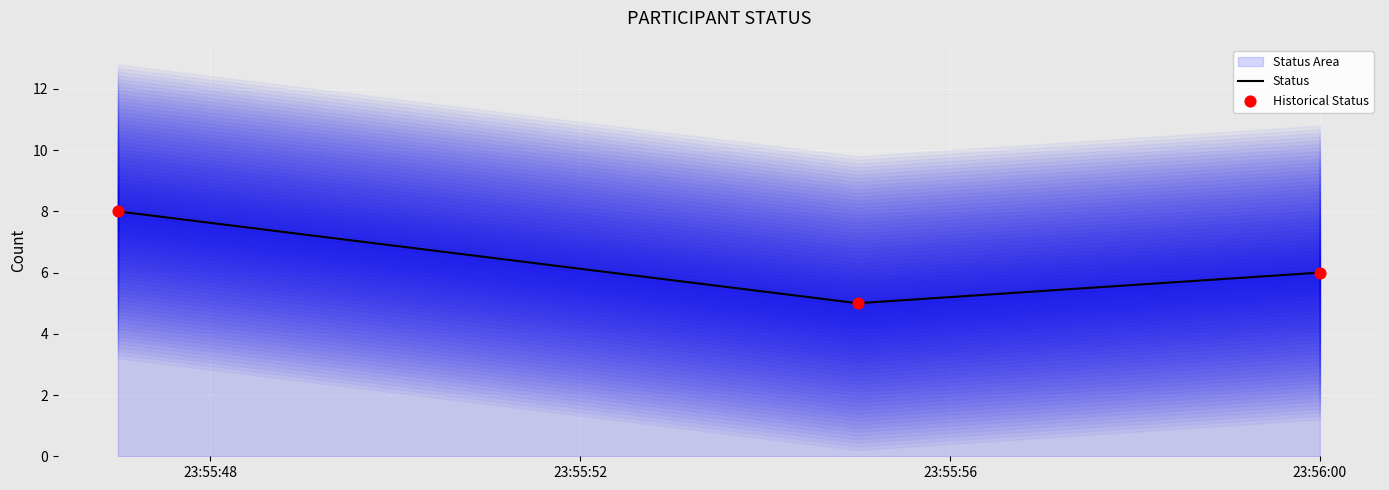

What is the lowest value of the Status series?

5.0